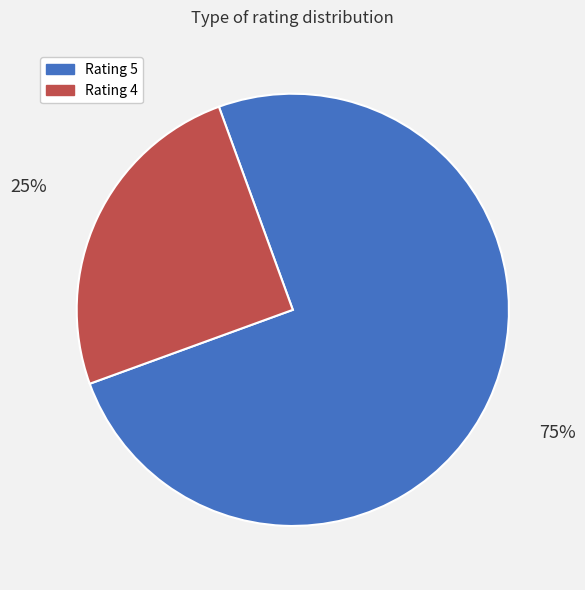

Is it true that Rating 4 is 12% of the pie?

False